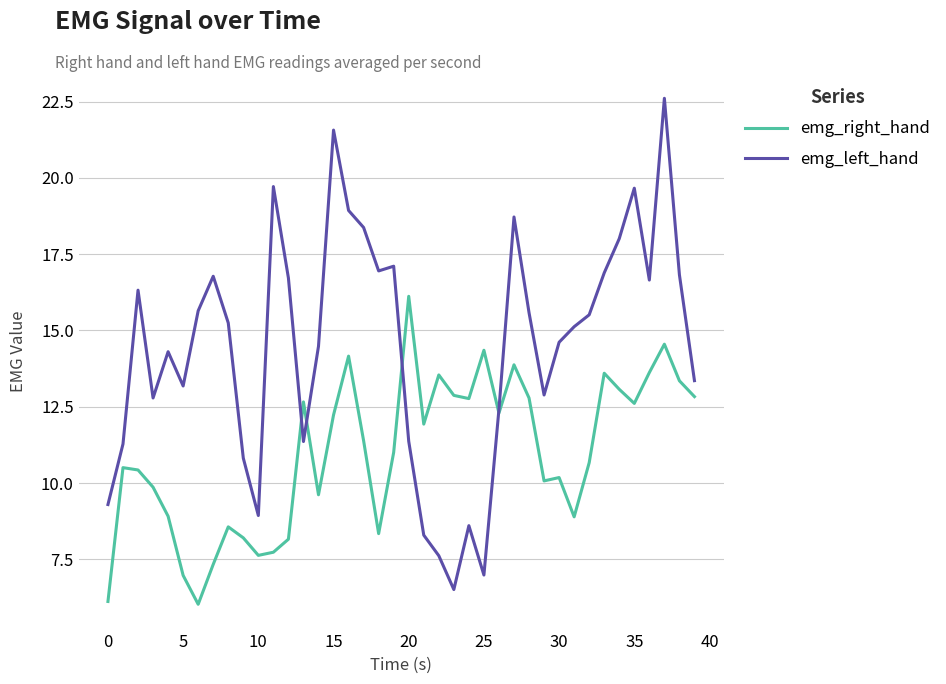

What is the average value of the emg_left_hand series?

14.5